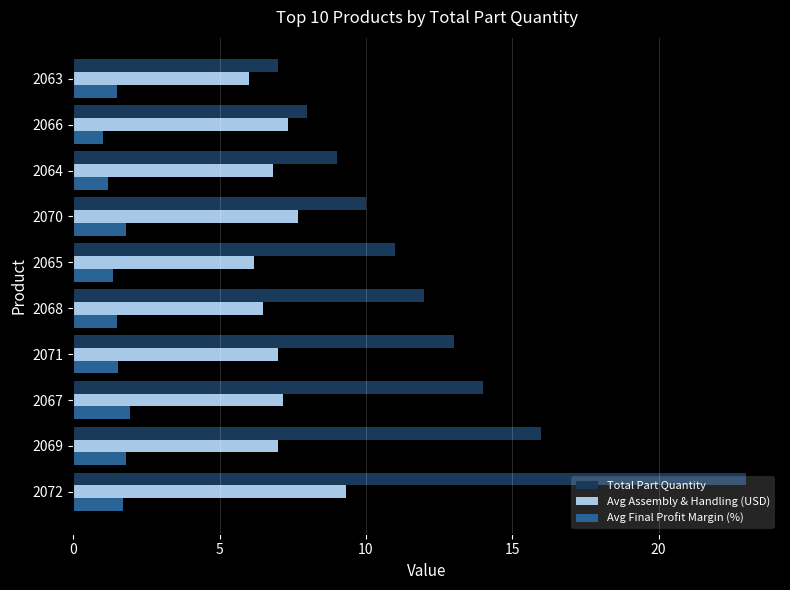

How many data points in Total Part Quantity are less than 12?

5